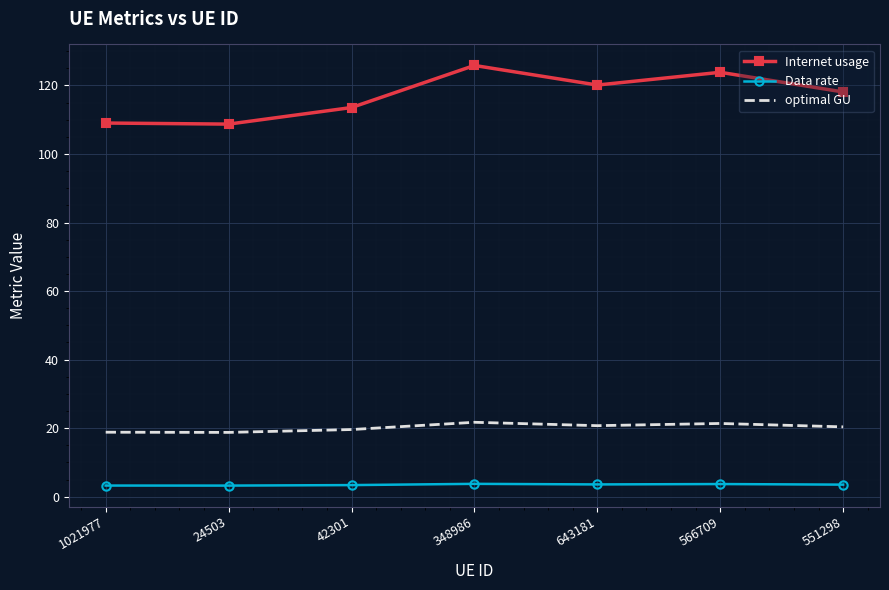

What is the highest value of the Data rate series?

3.7